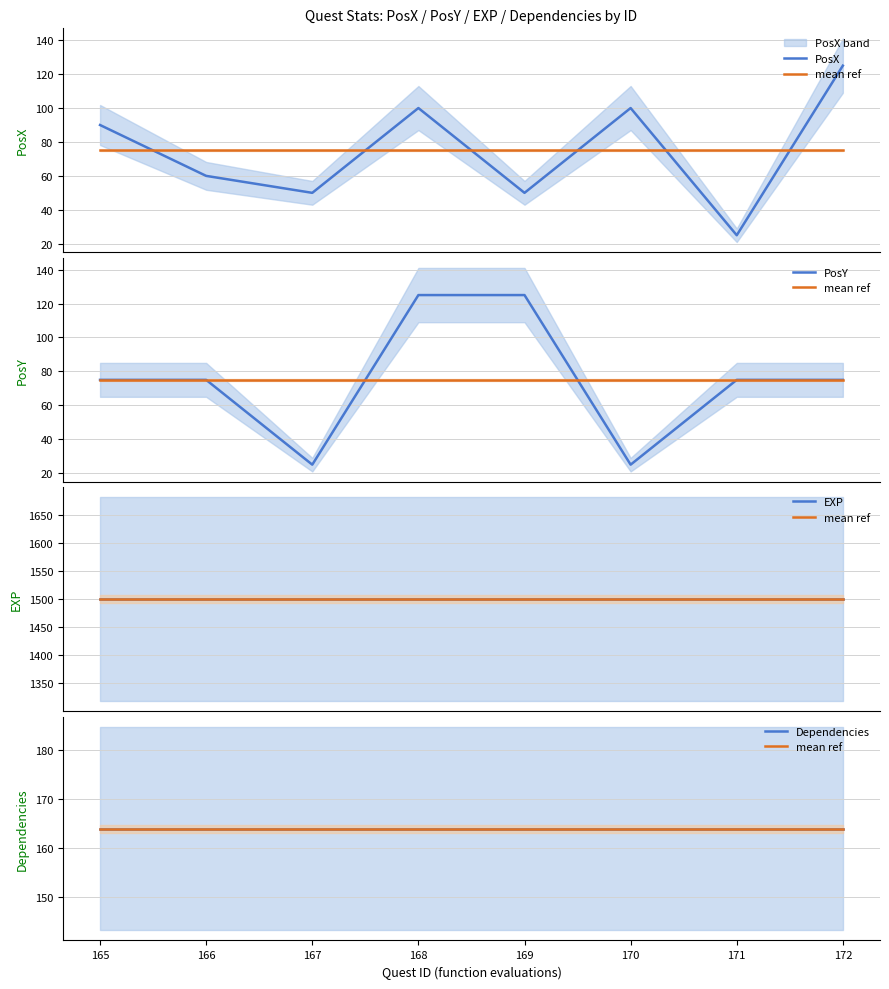

Reading left to right, what are all the values shown in this chart?

PosX: 90	60	50	100	50	100	25	125
mean ref: 164	164	164	164	164	164	164	164
PosY: 75	75	25	125	125	25	75	75
EXP: 1500	1500	1500	1500	1500	1500	1500	1500
Dependencies: 164	164	164	164	164	164	164	164